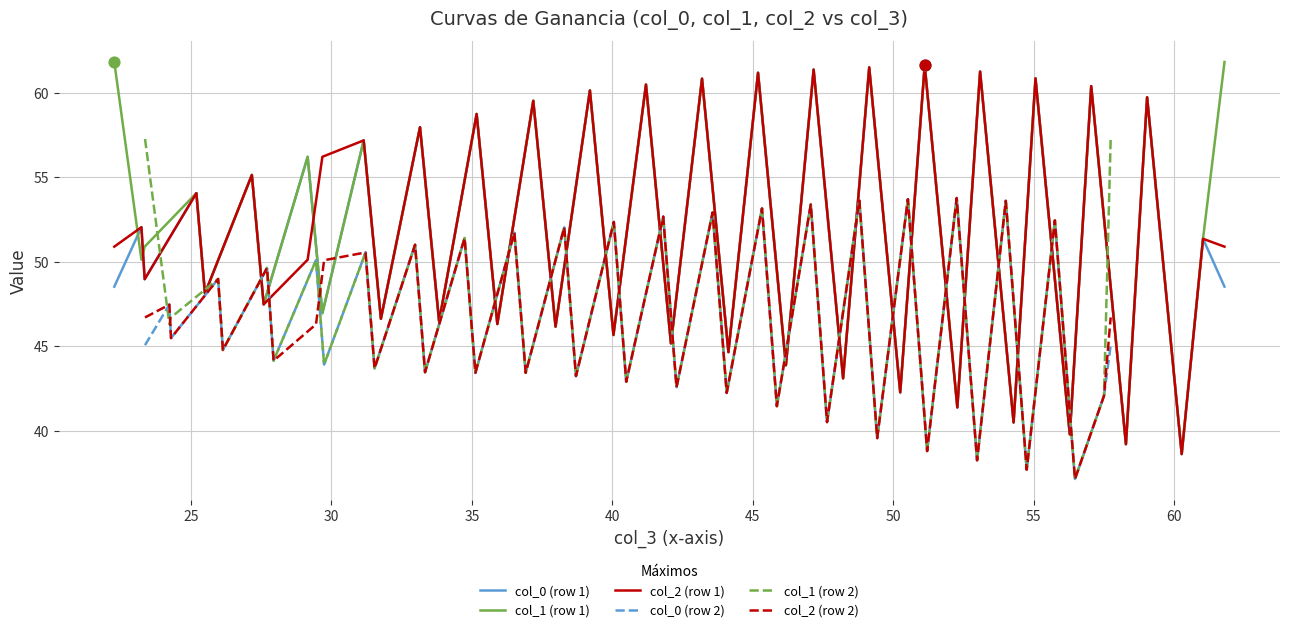

Which series has the largest total across all categories?

col_1